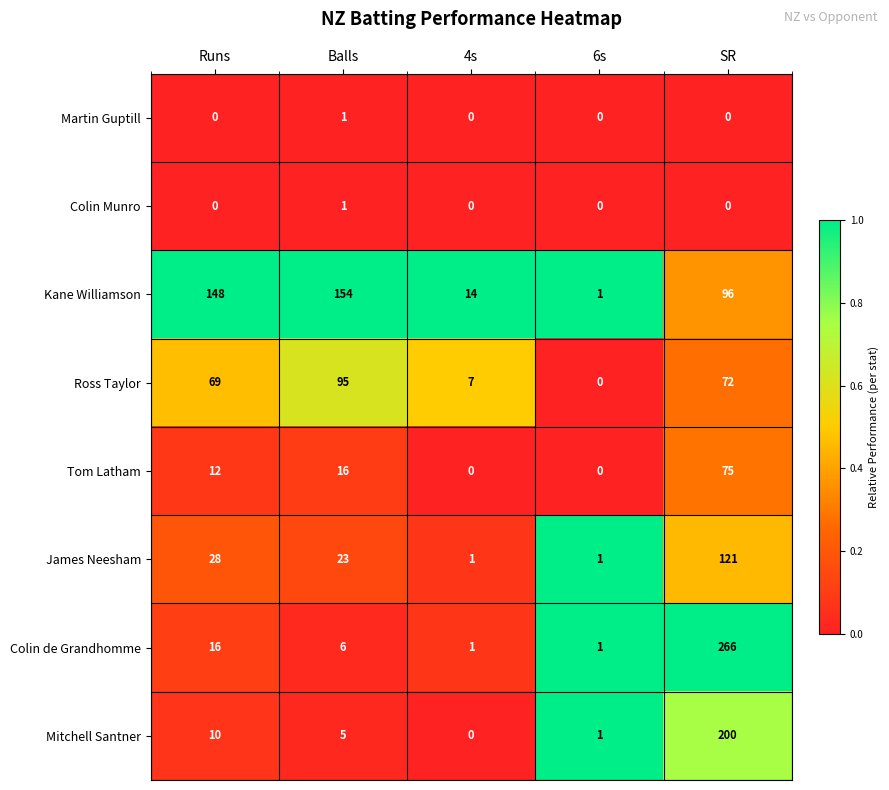

Where is Tom Latham nearest to the value 37?

Balls